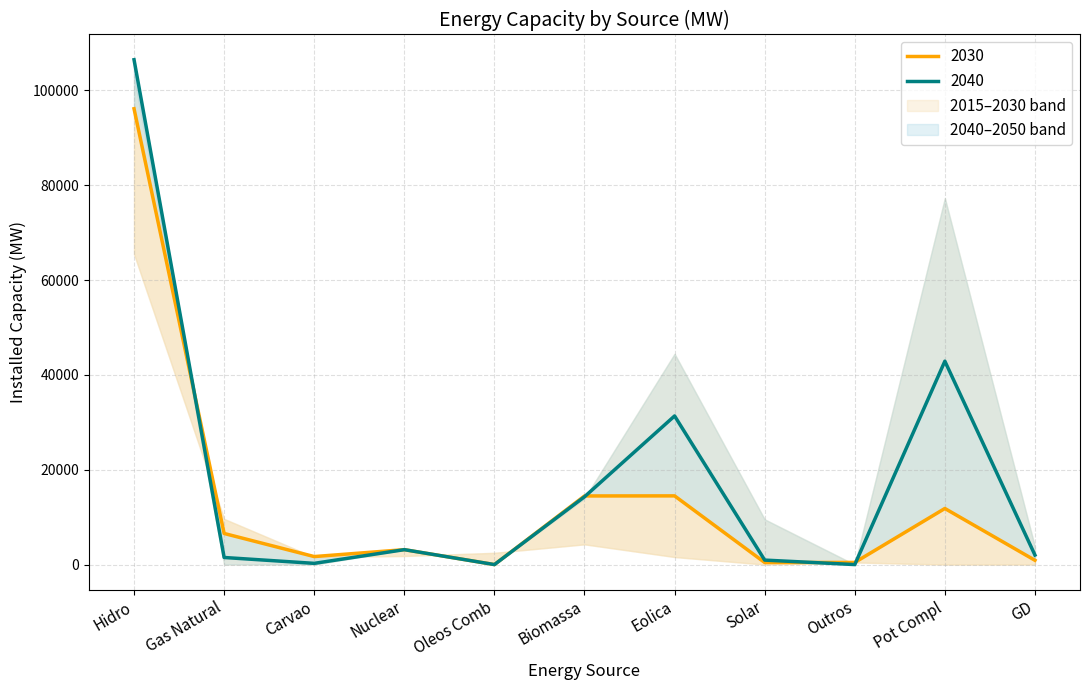

What is the difference between the maximum and minimum values in the 2030 series?

96124